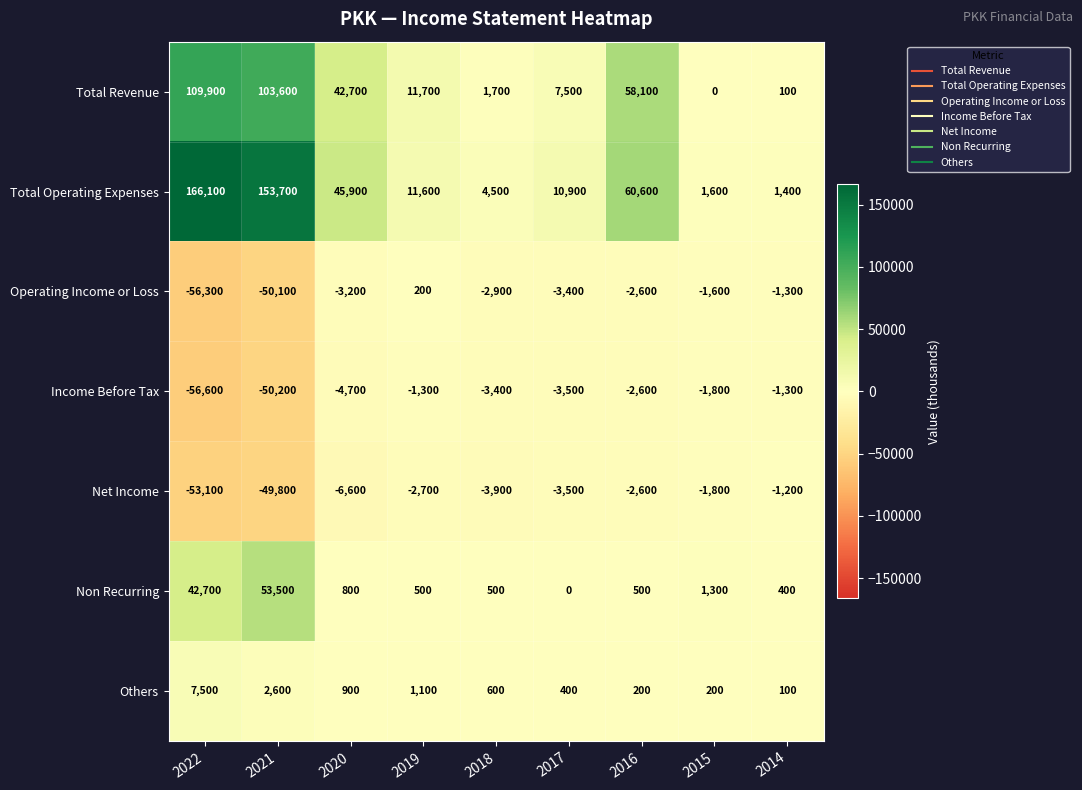

What is the minimum value for Operating Income or Loss?

-56300